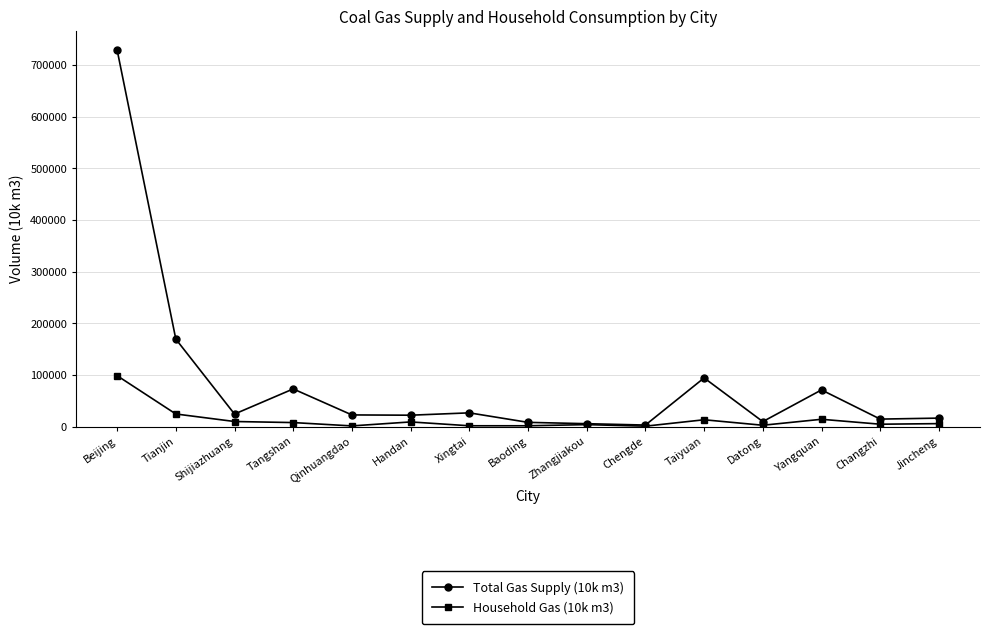

At Changzhi, list the series in order from largest to smallest.

Total Gas Supply (10k m3), Household Gas (10k m3)